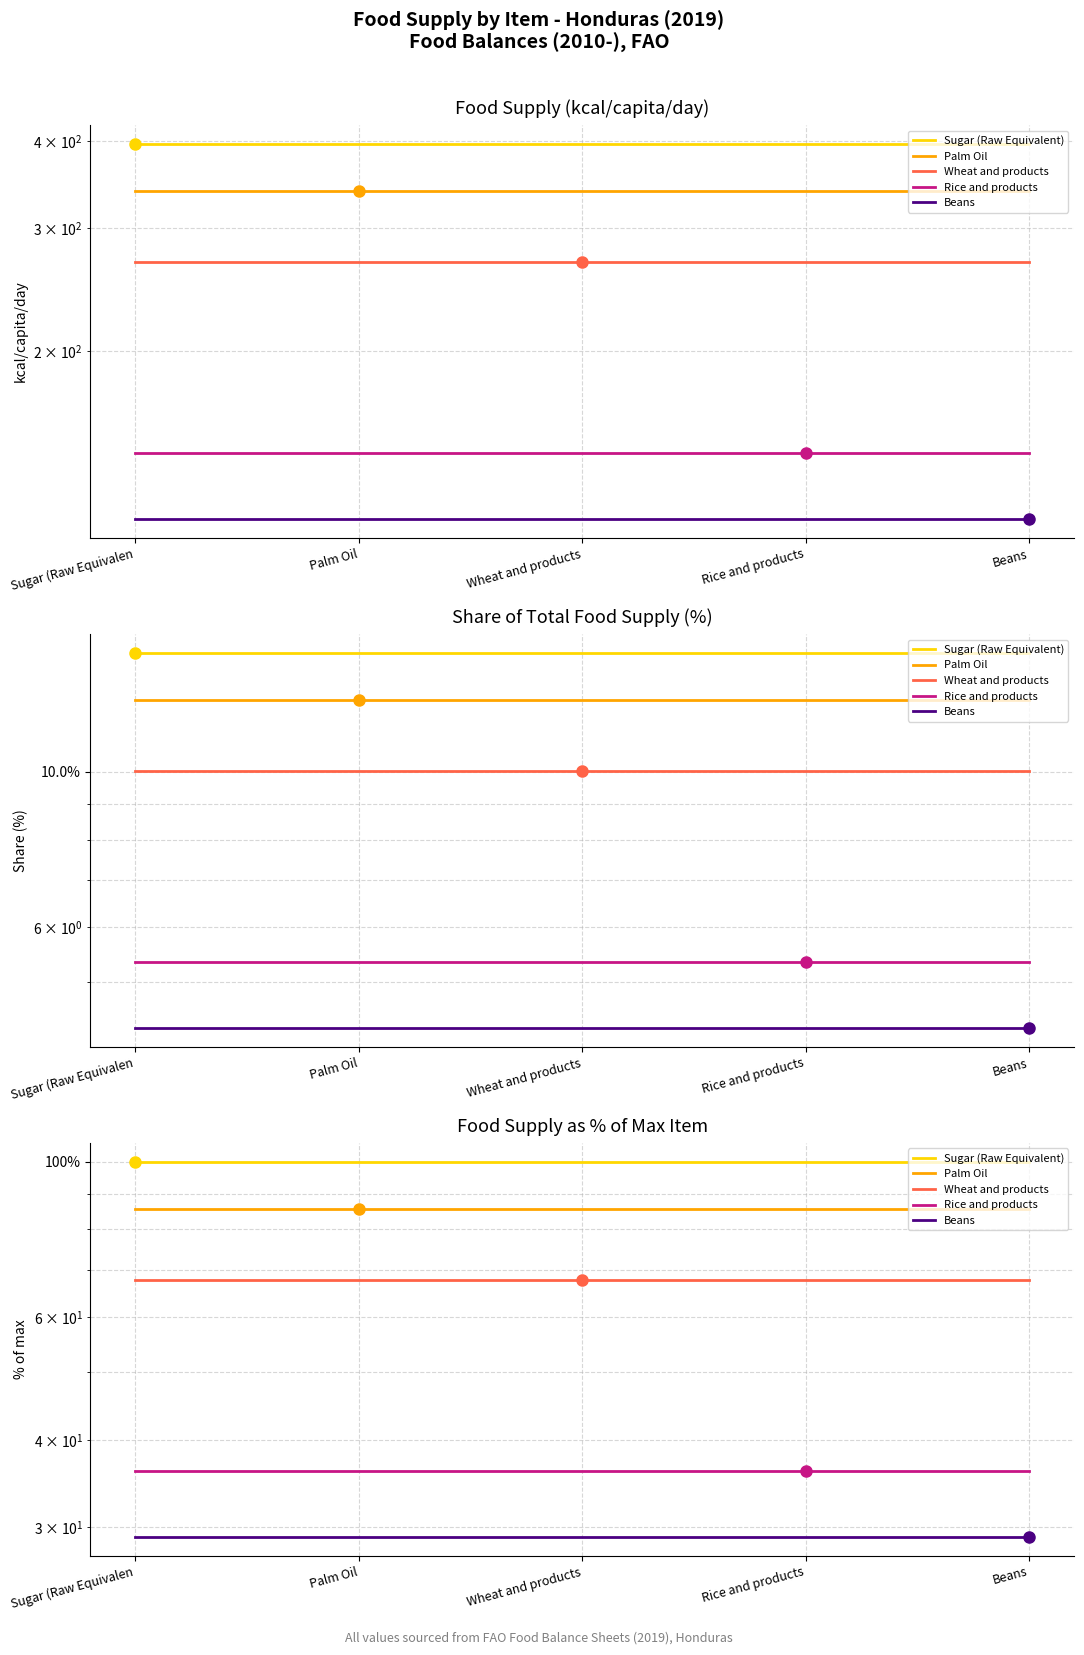

The Sugar (Raw Equivalent) series shows 100.0 at Palm Oil. True or false?

True